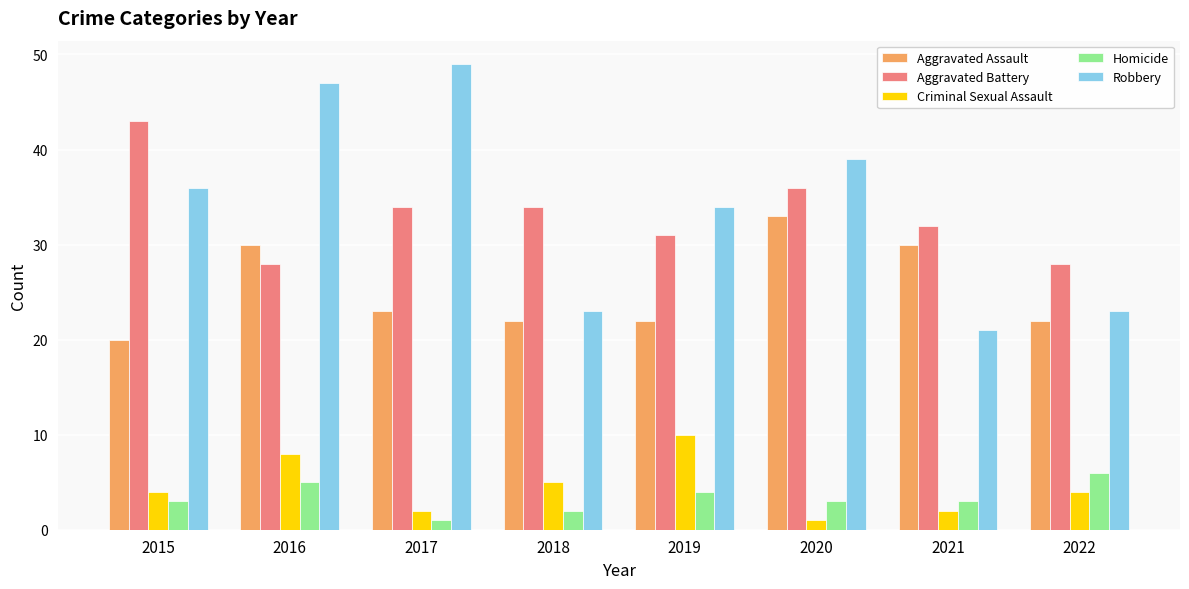

Which series has the largest total across all categories?

Robbery